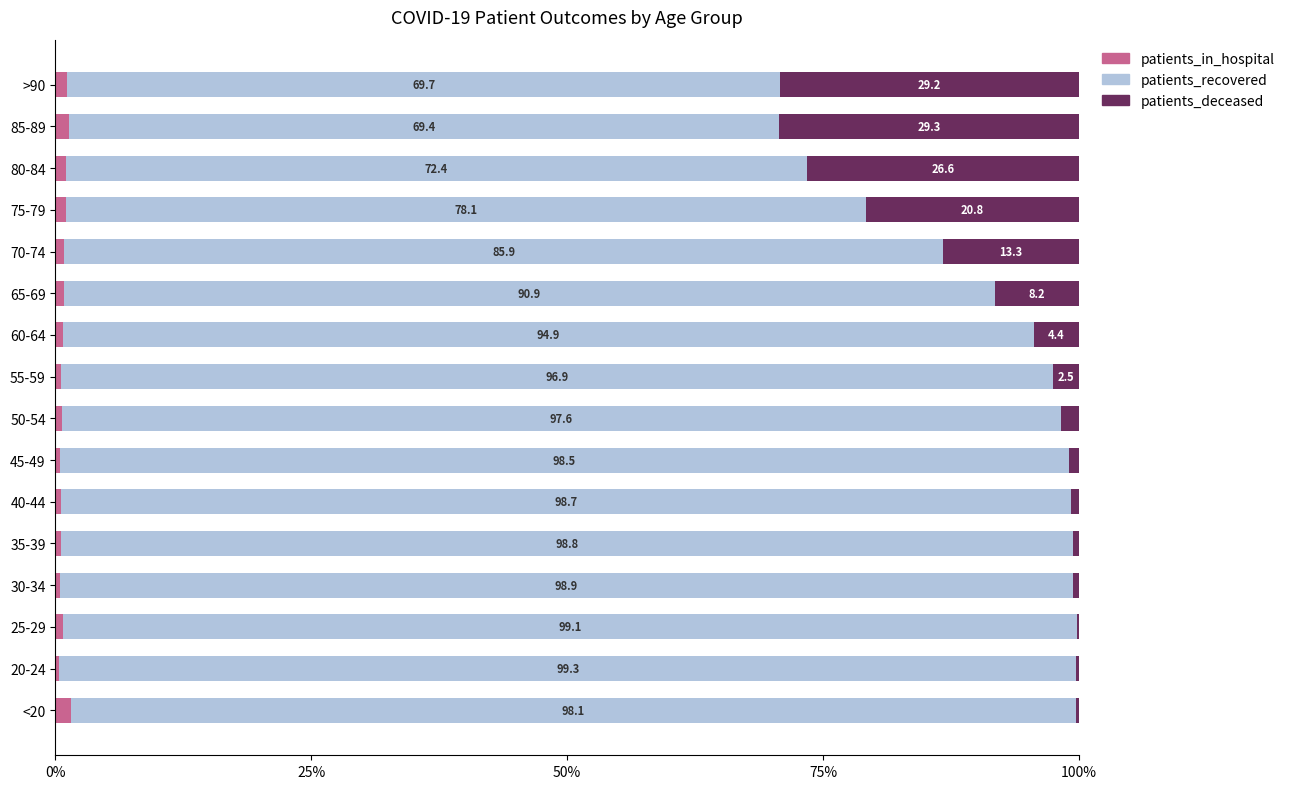

Count the number of data series in this chart.

3